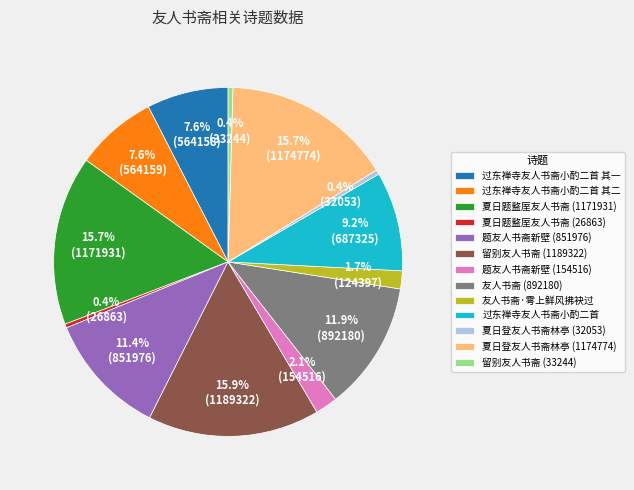

How many segments does this pie chart have?

13